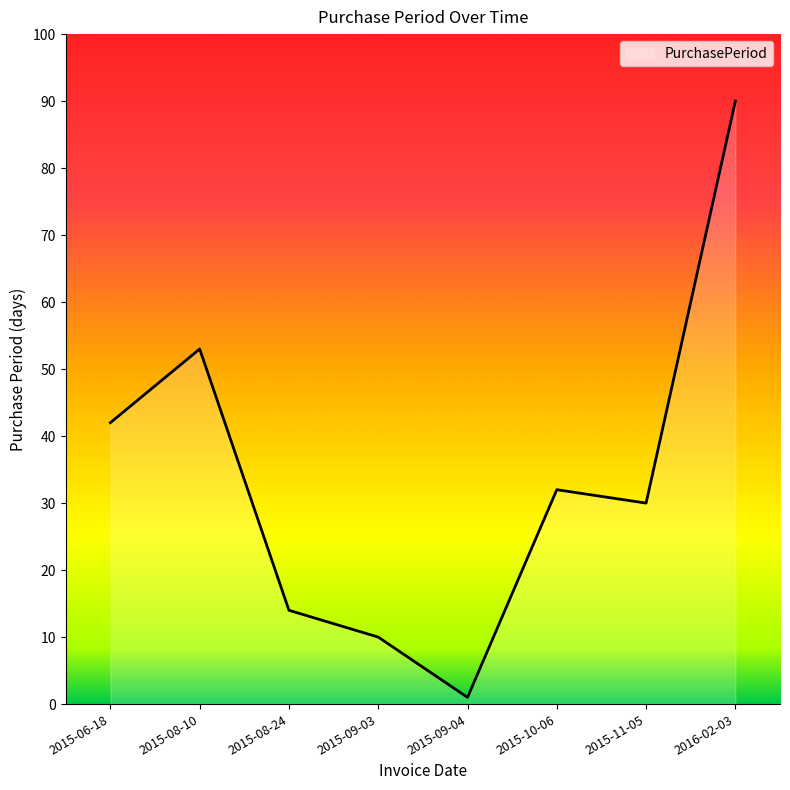

How many series are shown in this chart?

1